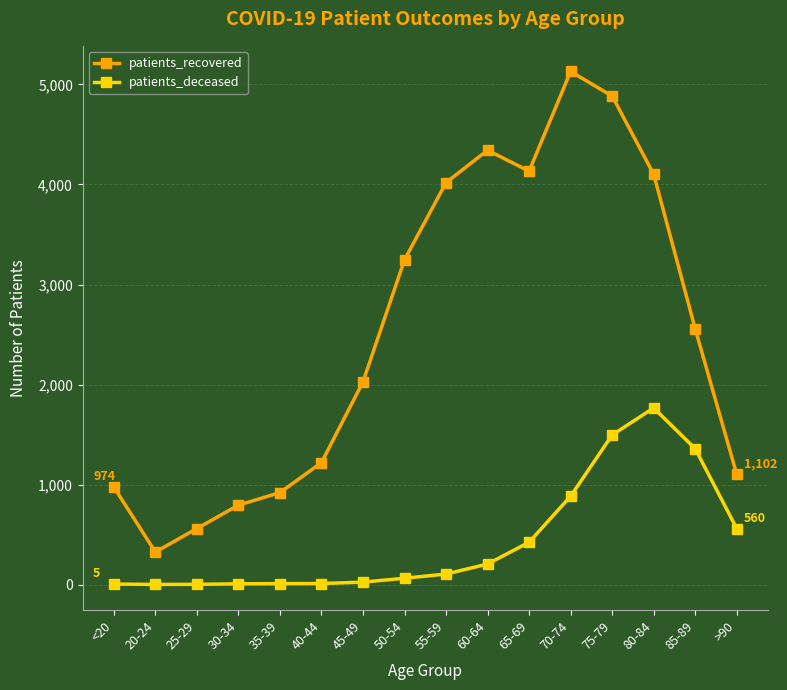

How many lines are shown in the chart?

2